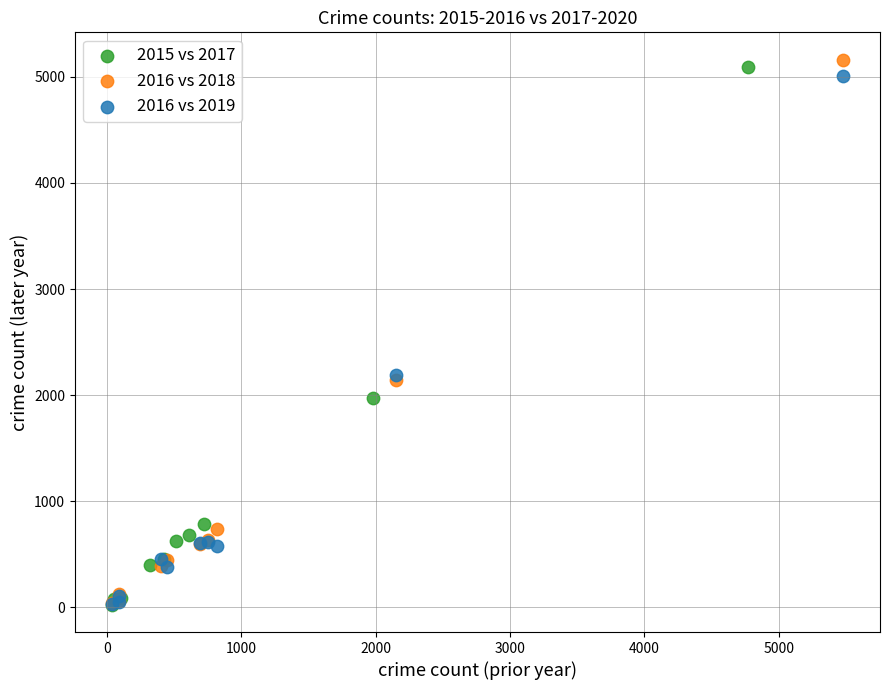

Which series has the widest spread of Y values?

2016 vs 2018